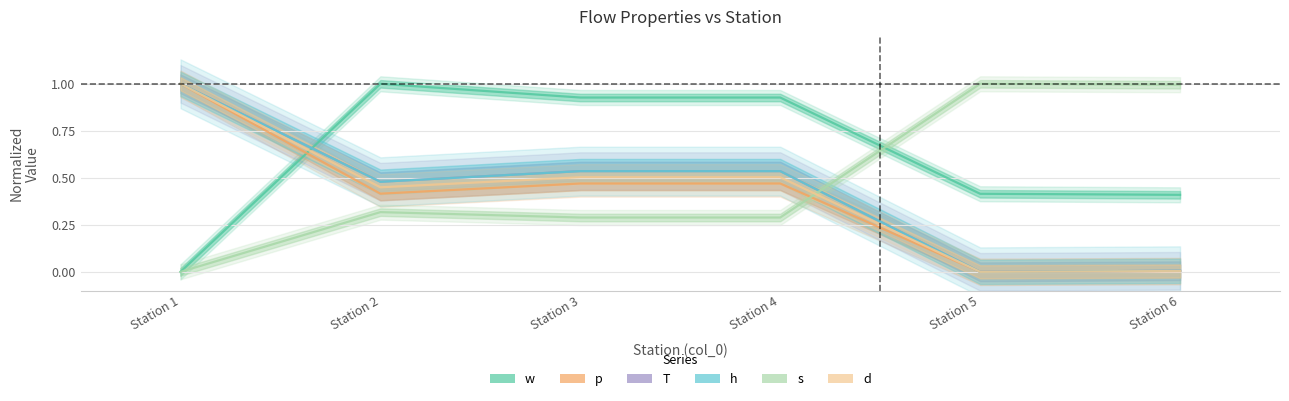

Which series has the largest total across all categories?

w